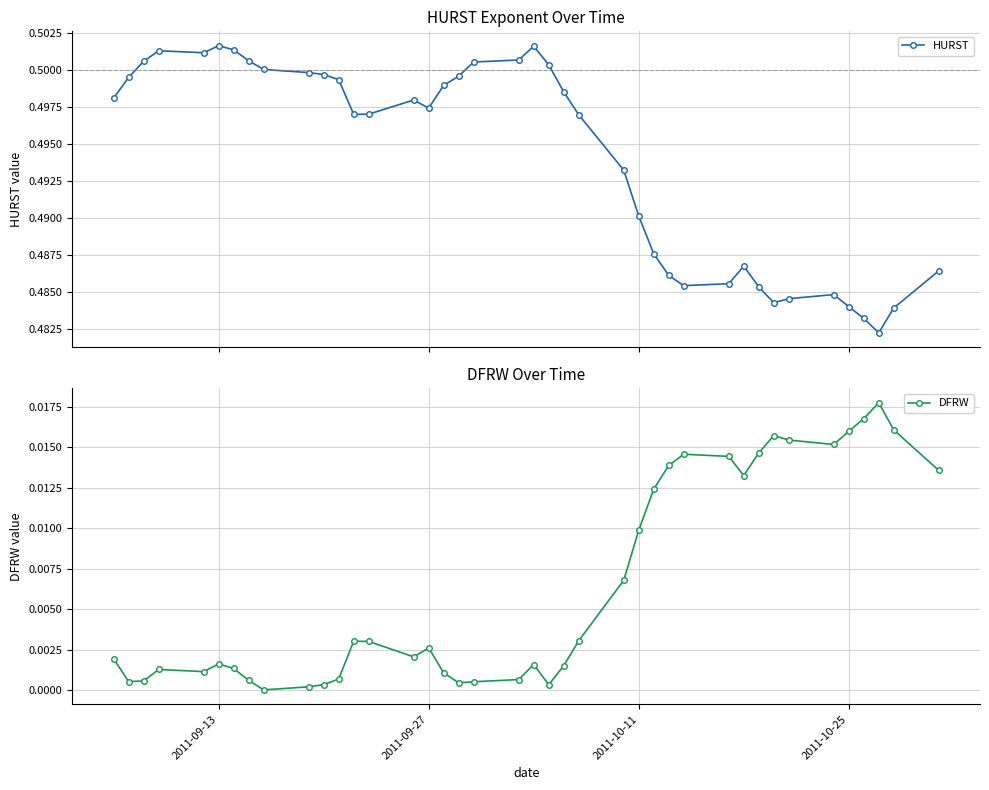

Which series has the largest total across all categories?

HURST